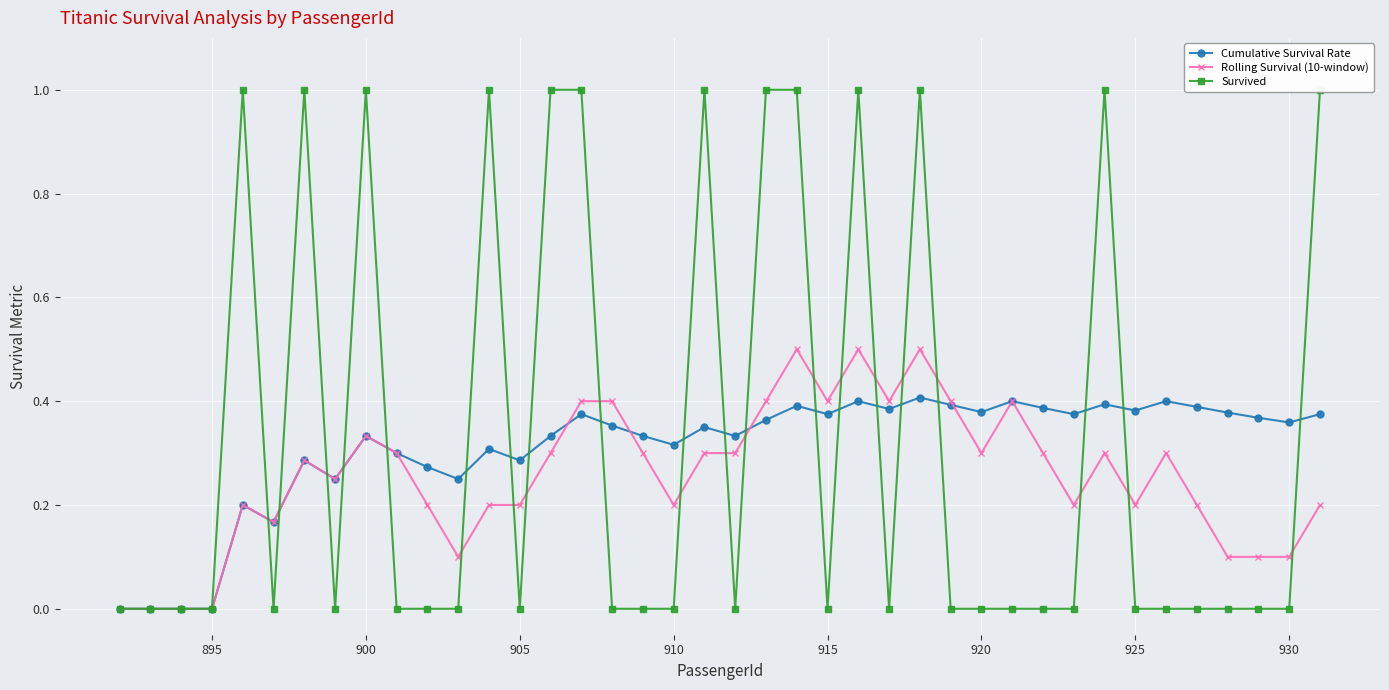

True or false: Rolling Survival (10-window) has more than 1 points higher than both neighbors.

True